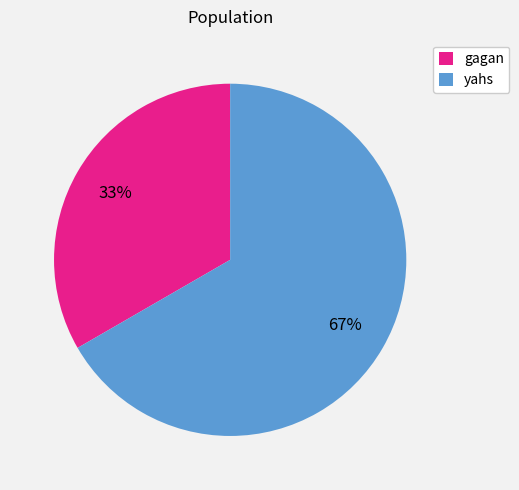

How many segments does this pie chart have?

2